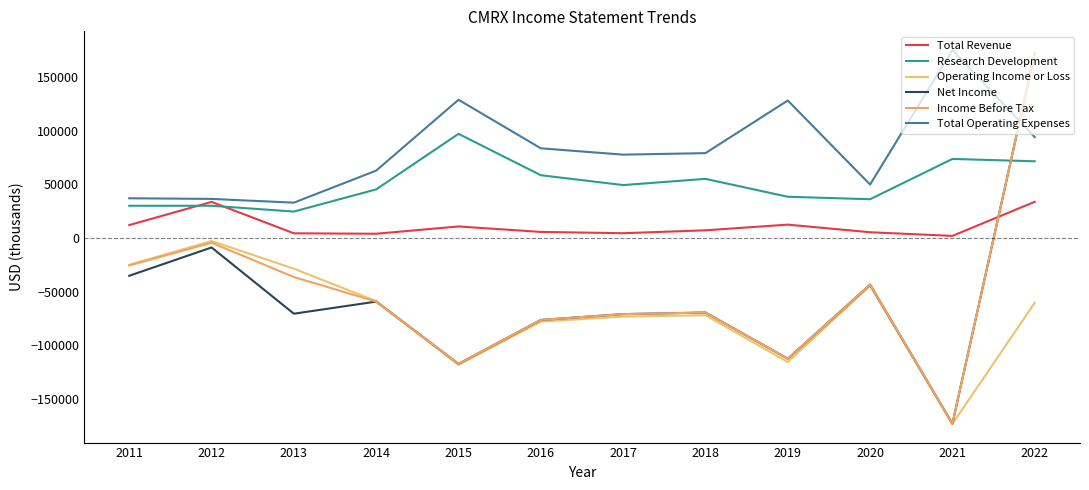

What is the maximum value shown in the chart?

175400